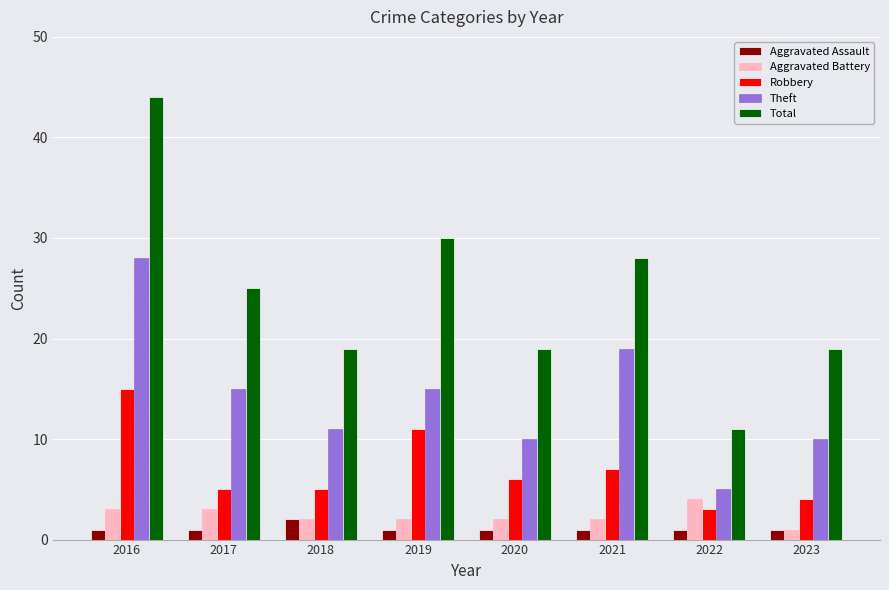

Reading left to right, transcribe all the data shown in this chart.

Aggravated Assault: 1	1	2	1	1	1	1	1
Aggravated Battery: 3	3	2	2	2	2	4	1
Robbery: 15	5	5	11	6	7	3	4
Theft: 28	15	11	15	10	19	5	10
Total: 44	25	19	30	19	28	11	19